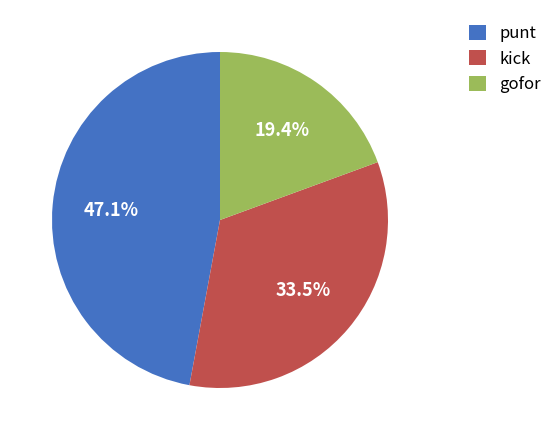

Which has a higher value, gofor or punt?

punt